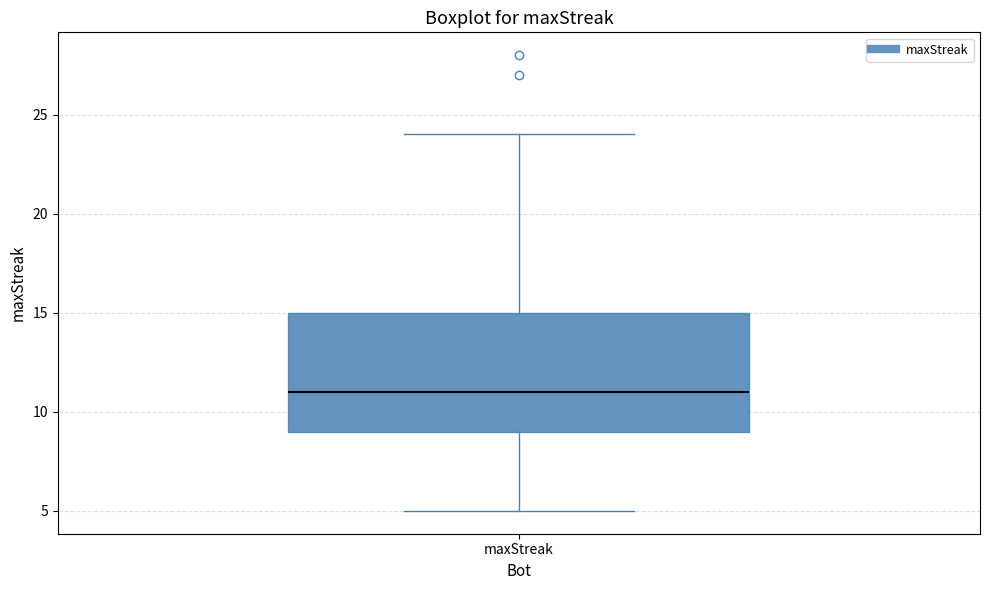

Where does the upper whisker of the box for maxStreak end on the y-axis? The values are not printed on the chart, so give them approximately, as read against the axis.

24